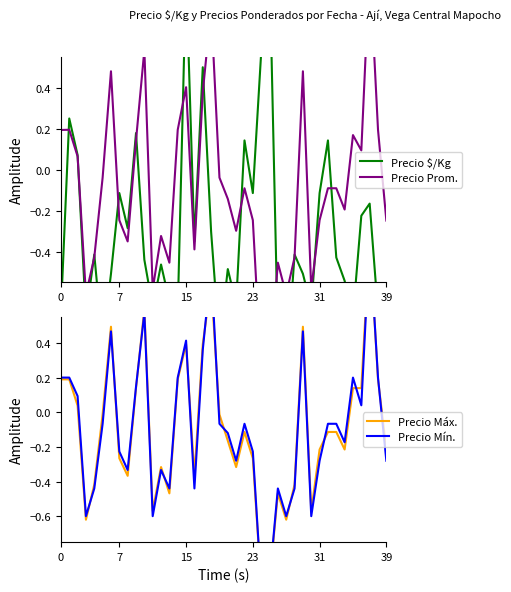

True or false: Precio Máx. has a value of -0.1 at 20.

False